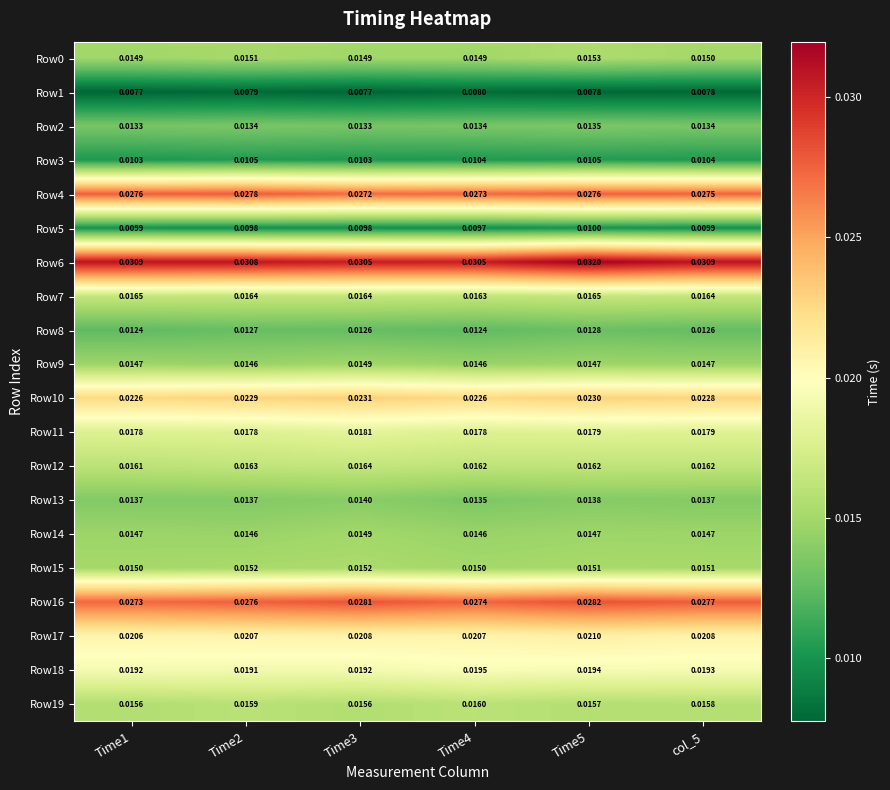

Is the value of Row6 at Time2 greater than the value of Row11 at col_5?

Yes